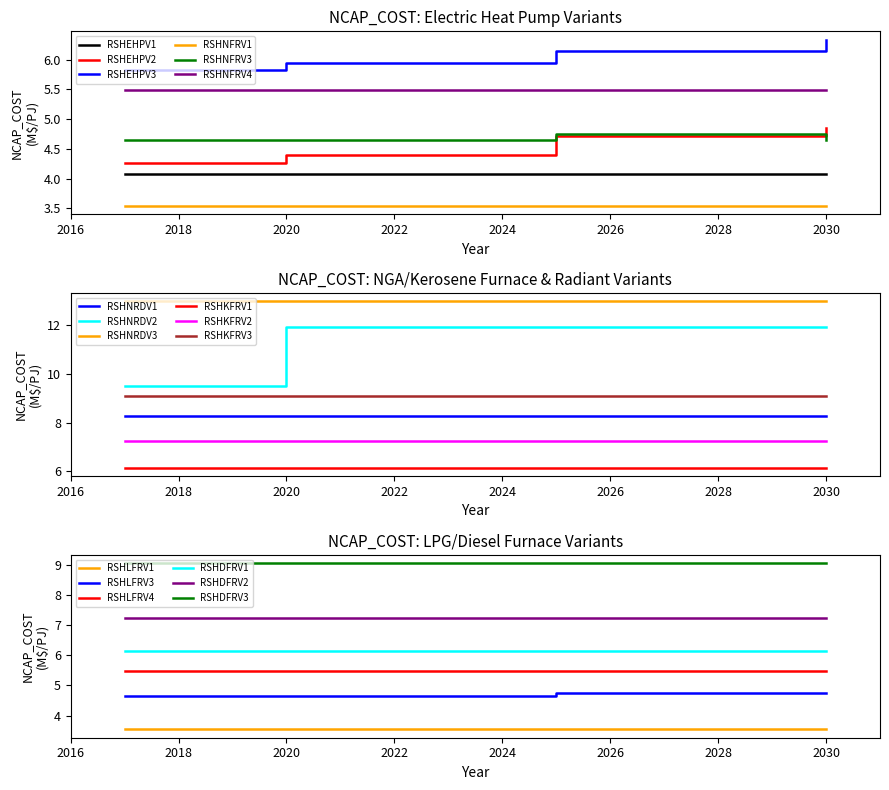

True or false: RSHNFRV1 and RSHEHPV2 intersect in this chart.

False